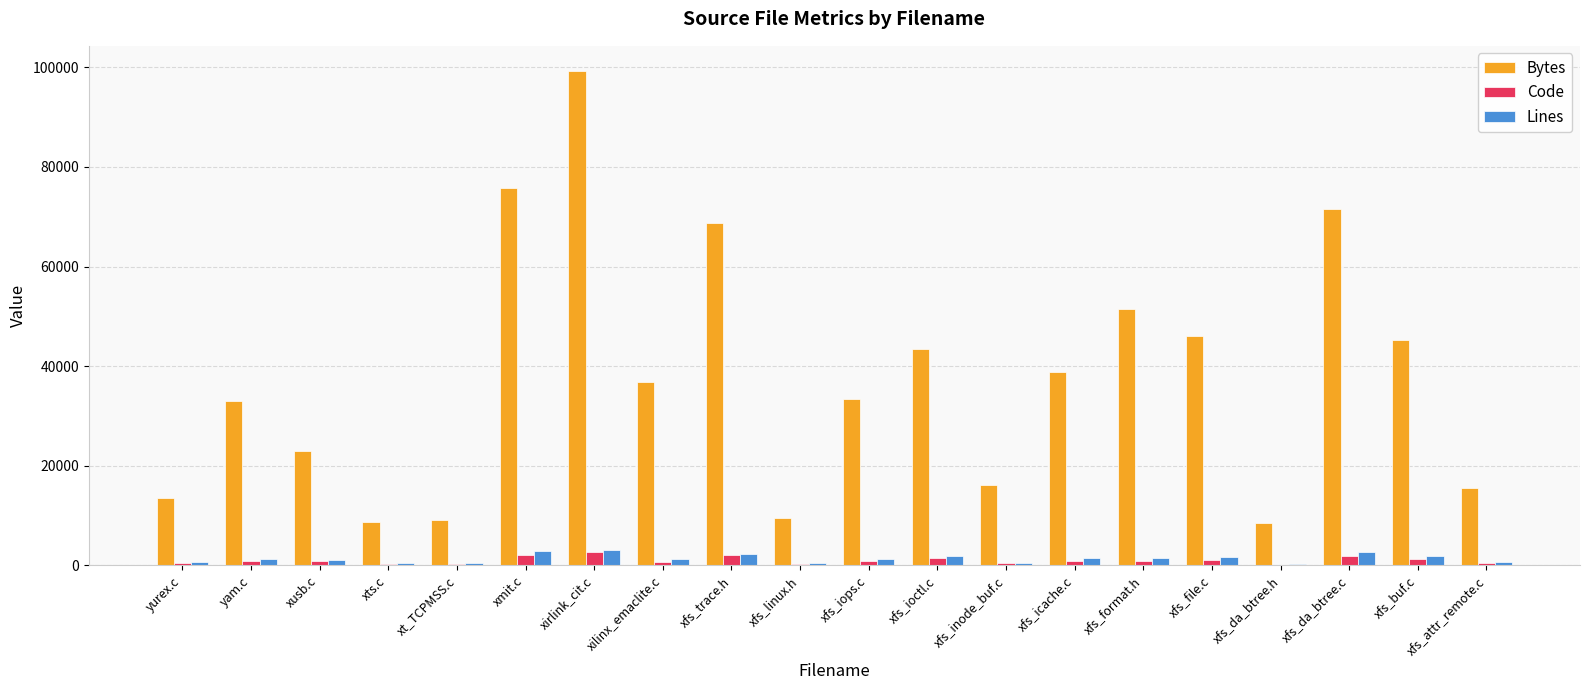

Is the value of Bytes at xfs_da_btree.h greater than the value of Lines at xfs_icache.c?

Yes